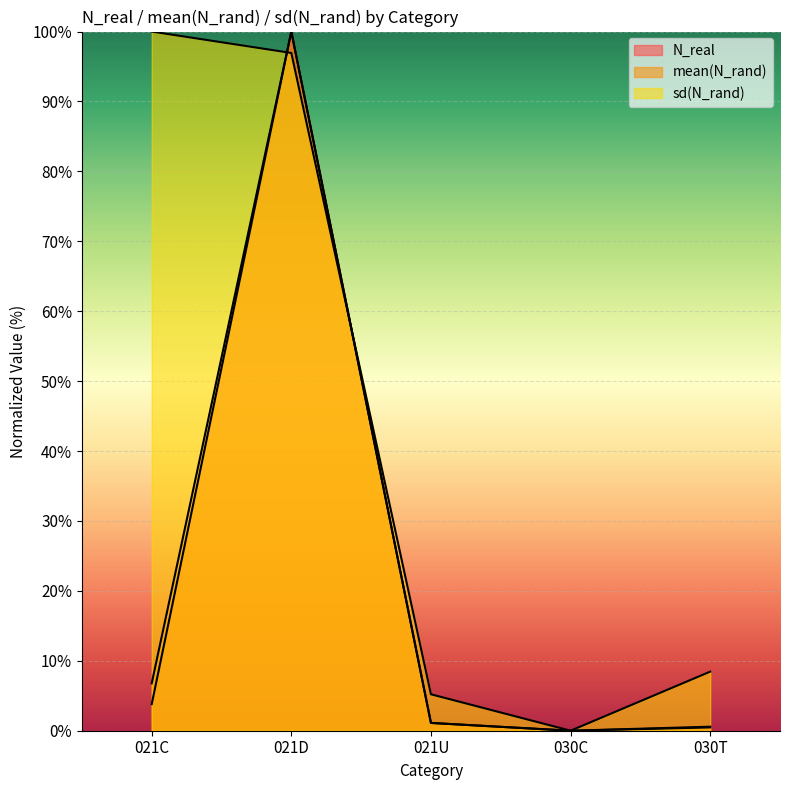

What is the average value of the mean(N_rand) series?

21.7